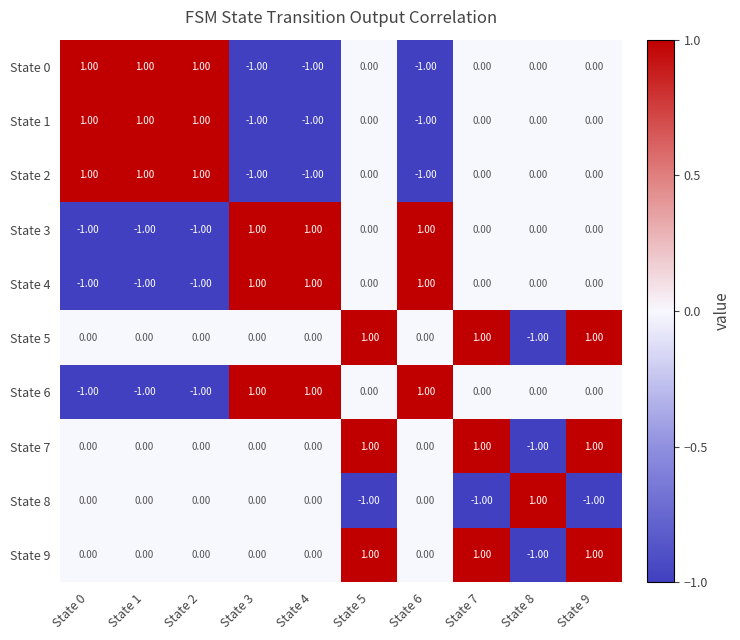

Is the value of State 4 at State 2 greater than the value of State 5 at State 2?

No